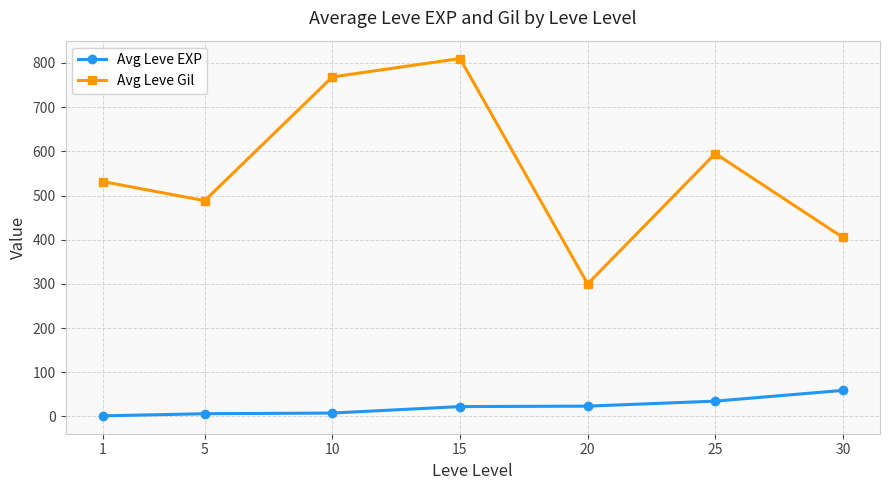

Between 25 and 30, which series saw the biggest shift?

Avg Leve Gil